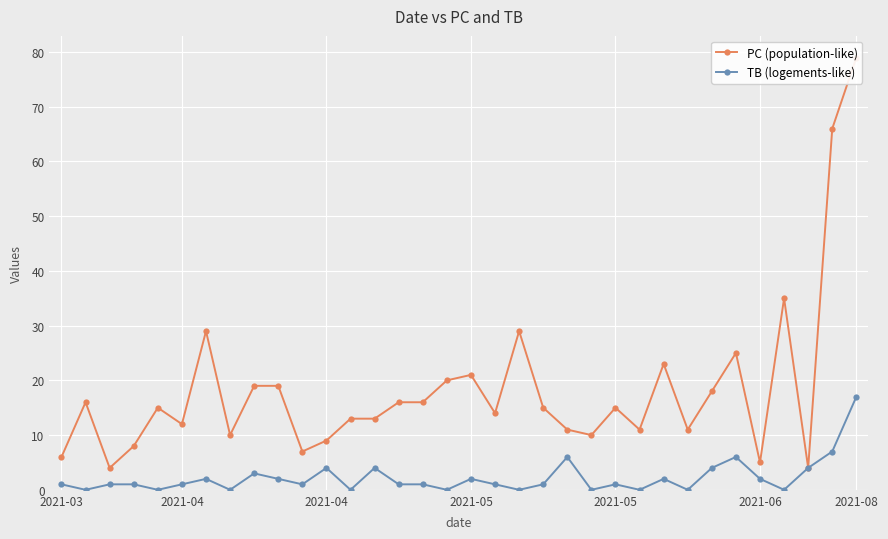

Reading left to right, list all the values displayed in this chart.

PC (population-like): 6	16	4	8	15	12	29	10	19	19	7	9	13	13	16	16	20	21	14	29	15	11	10	15	11	23	11	18	25	5	35	4	66	79
TB (logements-like): 1	0	1	1	0	1	2	0	3	2	1	4	0	4	1	1	0	2	1	0	1	6	0	1	0	2	0	4	6	2	0	4	7	17